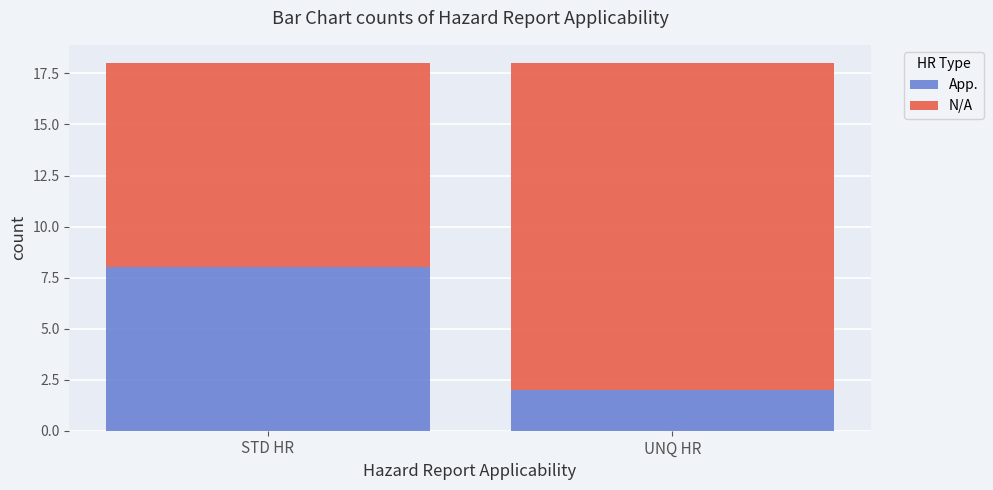

What is the average value of the App. series?

5